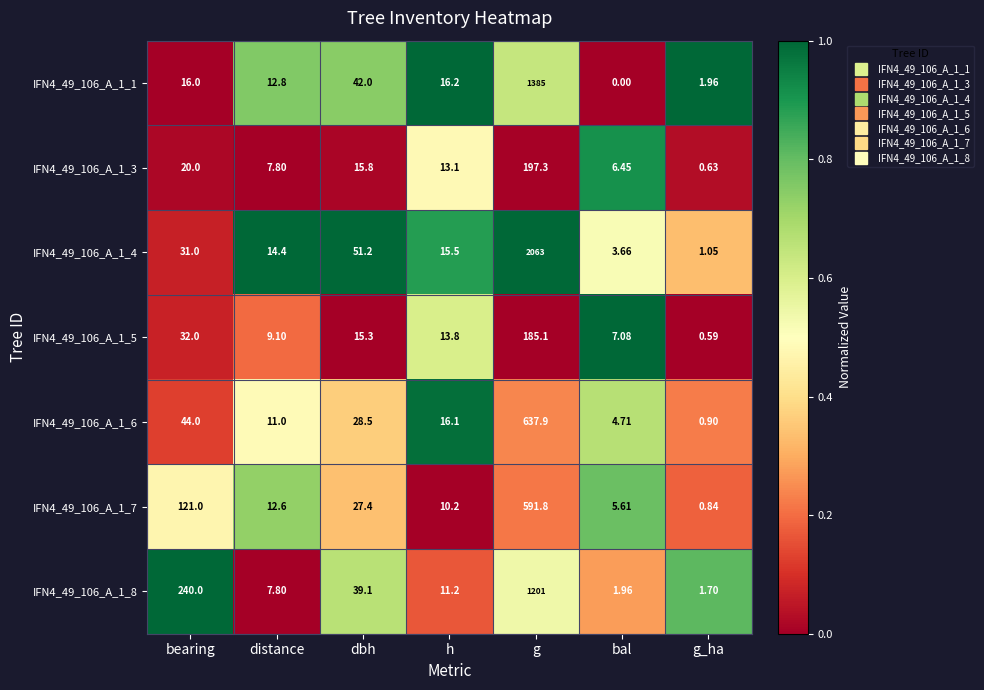

At h, list the series in order from largest to smallest.

IFN4_49_106_A_1_1, IFN4_49_106_A_1_6, IFN4_49_106_A_1_4, IFN4_49_106_A_1_5, IFN4_49_106_A_1_3, IFN4_49_106_A_1_8, IFN4_49_106_A_1_7